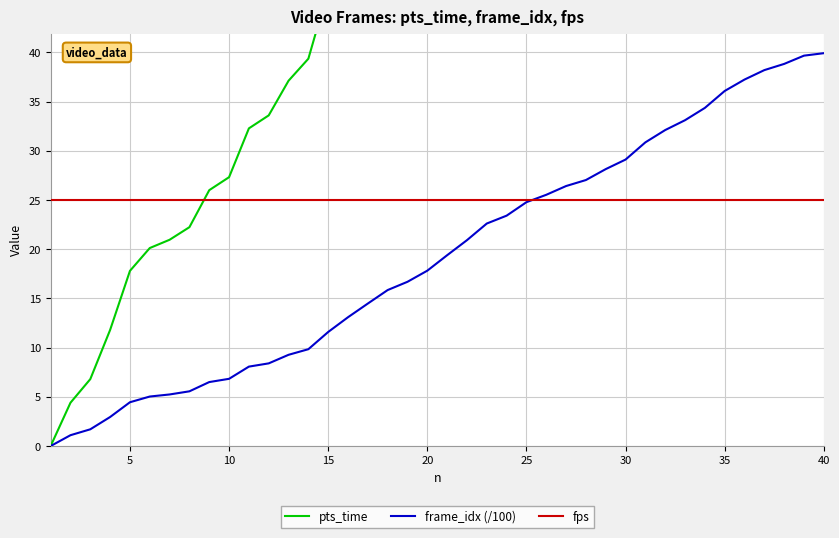

How many lines are shown in the chart?

3